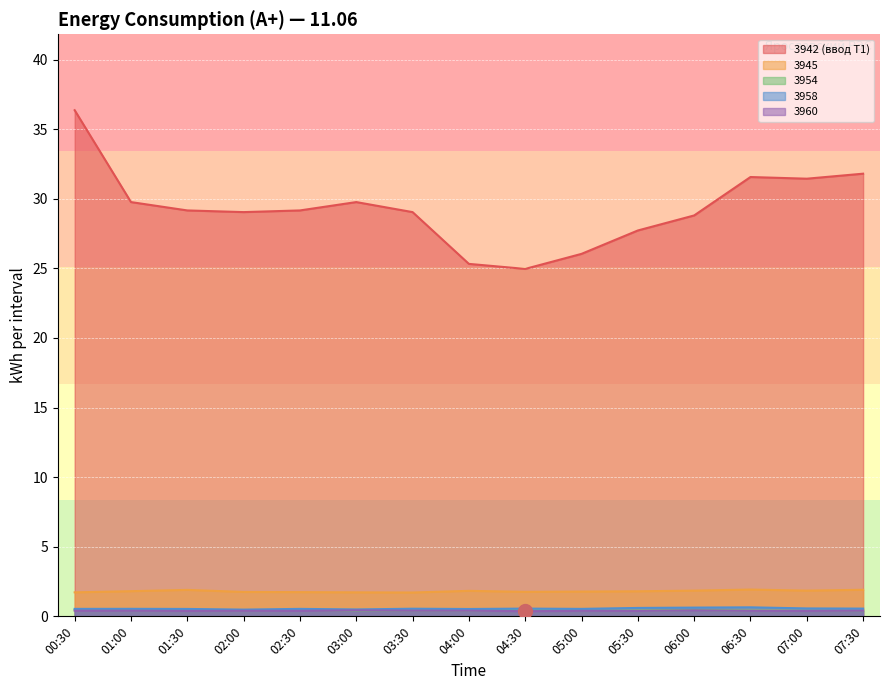

Where is 3942 (ввод Т1) nearest to the value 30?

01:00